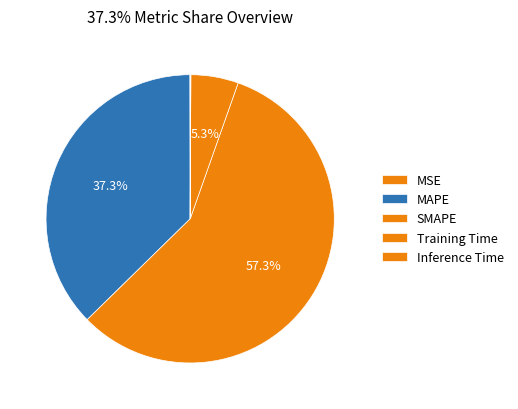

What is the change in value from MAPE to Inference Time?

-0.7